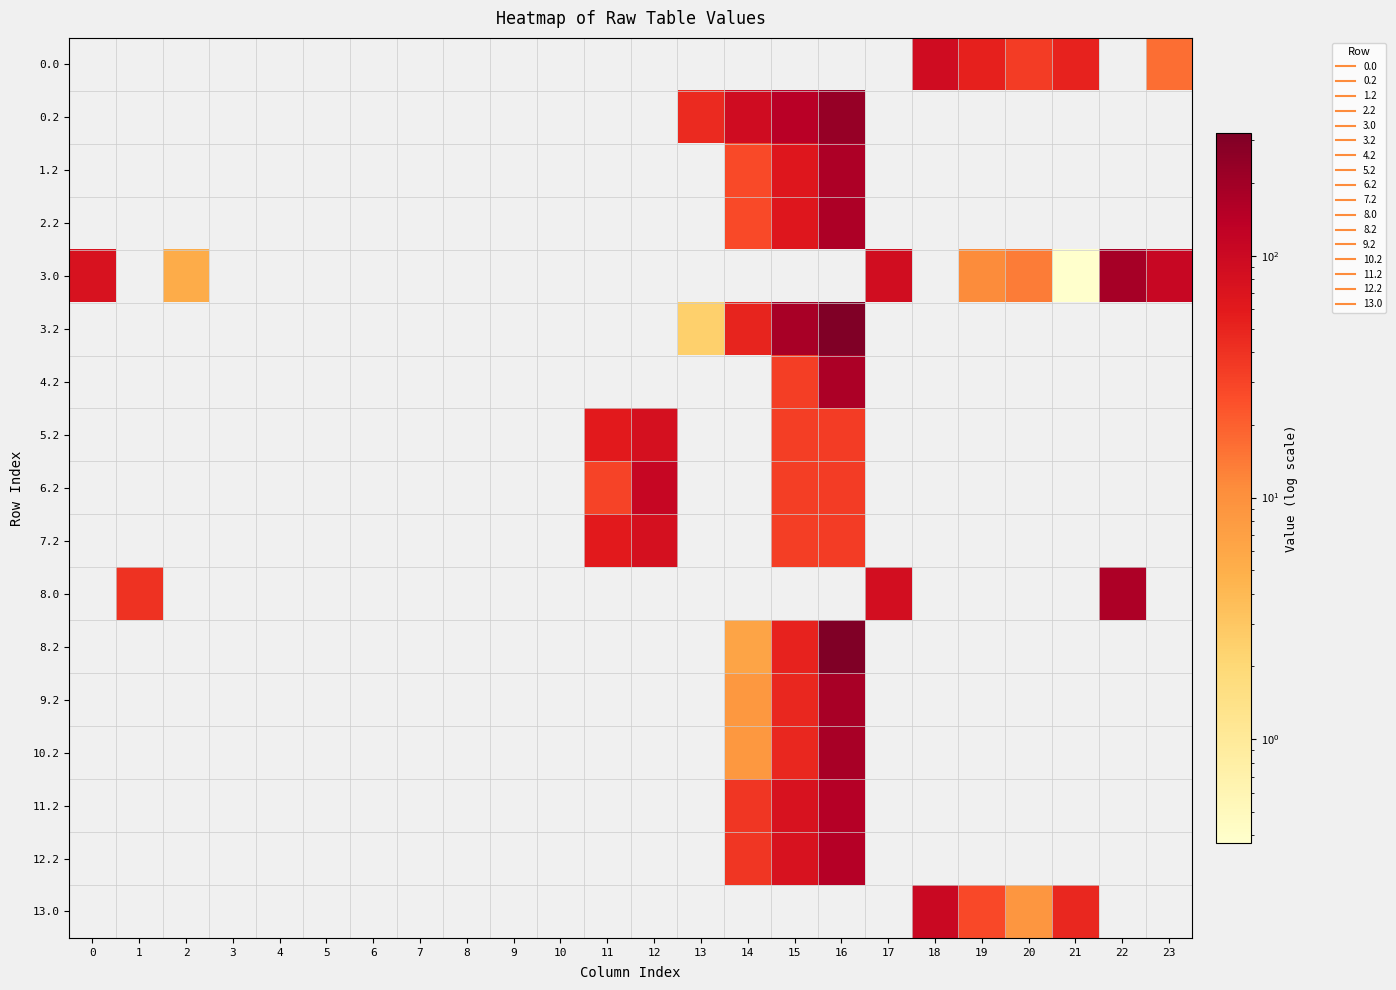

Reading left to right, transcribe all the data shown in this chart.

0.0: 0=0.0	1=0.0	2=0.0	3=0.0	4=0.0	5=0.0	6=0.0	7=0.0	8=0.0	9=0.0	10=0.0	11=0.0	12=0.0	13=0.0	14=0.0	15=0.0	16=0.0	17=0.0	18=91.7	19=53.2	20=33.9	21=50.7	22=0.0	23=16.3
0.2: 0=0.0	1=0.0	2=0.0	3=0.0	4=0.0	5=0.0	6=0.0	7=0.0	8=0.0	9=0.0	10=0.0	11=0.0	12=0.0	13=44.4	14=91.4	15=142.7	16=231.6	17=0.0	18=0.0	19=0.0	20=0.0	21=0.0	22=0.0	23=0.0
1.2: 0=0.0	1=0.0	2=0.0	3=0.0	4=0.0	5=0.0	6=0.0	7=0.0	8=0.0	9=0.0	10=0.0	11=0.0	12=0.0	13=0.0	14=27.4	15=65.8	16=168.5	17=0.0	18=0.0	19=0.0	20=0.0	21=0.0	22=0.0	23=0.0
2.2: 0=0.0	1=0.0	2=0.0	3=0.0	4=0.0	5=0.0	6=0.0	7=0.0	8=0.0	9=0.0	10=0.0	11=0.0	12=0.0	13=0.0	14=27.4	15=65.8	16=168.5	17=0.0	18=0.0	19=0.0	20=0.0	21=0.0	22=0.0	23=0.0
3.0: 0=77.0	1=0.0	2=5.3	3=0.0	4=0.0	5=0.0	6=0.0	7=0.0	8=0.0	9=0.0	10=0.0	11=0.0	12=0.0	13=0.0	14=0.0	15=0.0	16=0.0	17=89.8	18=0.0	19=11.2	20=13.8	21=0.4	22=187.3	23=106.3
3.2: 0=0.0	1=0.0	2=0.0	3=0.0	4=0.0	5=0.0	6=0.0	7=0.0	8=0.0	9=0.0	10=0.0	11=0.0	12=0.0	13=2.4	14=49.4	15=183.0	16=321.6	17=0.0	18=0.0	19=0.0	20=0.0	21=0.0	22=0.0	23=0.0
4.2: 0=0.0	1=0.0	2=0.0	3=0.0	4=0.0	5=0.0	6=0.0	7=0.0	8=0.0	9=0.0	10=0.0	11=0.0	12=0.0	13=0.0	14=0.0	15=32.8	16=175.1	17=0.0	18=0.0	19=0.0	20=0.0	21=0.0	22=0.0	23=0.0
5.2: 0=0.0	1=0.0	2=0.0	3=0.0	4=0.0	5=0.0	6=0.0	7=0.0	8=0.0	9=0.0	10=0.0	11=60.6	12=80.9	13=0.0	14=0.0	15=32.8	16=33.6	17=0.0	18=0.0	19=0.0	20=0.0	21=0.0	22=0.0	23=0.0
6.2: 0=0.0	1=0.0	2=0.0	3=0.0	4=0.0	5=0.0	6=0.0	7=0.0	8=0.0	9=0.0	10=0.0	11=30.3	12=111.2	13=0.0	14=0.0	15=32.8	16=33.6	17=0.0	18=0.0	19=0.0	20=0.0	21=0.0	22=0.0	23=0.0
7.2: 0=0.0	1=0.0	2=0.0	3=0.0	4=0.0	5=0.0	6=0.0	7=0.0	8=0.0	9=0.0	10=0.0	11=60.6	12=80.9	13=0.0	14=0.0	15=32.8	16=33.6	17=0.0	18=0.0	19=0.0	20=0.0	21=0.0	22=0.0	23=0.0
8.0: 0=0.0	1=39.5	2=0.0	3=0.0	4=0.0	5=0.0	6=0.0	7=0.0	8=0.0	9=0.0	10=0.0	11=0.0	12=0.0	13=0.0	14=0.0	15=0.0	16=0.0	17=84.8	18=0.0	19=0.0	20=0.0	21=0.0	22=168.4	23=0.0
8.2: 0=0.0	1=0.0	2=0.0	3=0.0	4=0.0	5=0.0	6=0.0	7=0.0	8=0.0	9=0.0	10=0.0	11=0.0	12=0.0	13=0.0	14=6.4	15=51.0	16=316.6	17=0.0	18=0.0	19=0.0	20=0.0	21=0.0	22=0.0	23=0.0
9.2: 0=0.0	1=0.0	2=0.0	3=0.0	4=0.0	5=0.0	6=0.0	7=0.0	8=0.0	9=0.0	10=0.0	11=0.0	12=0.0	13=0.0	14=8.4	15=46.8	16=181.5	17=0.0	18=0.0	19=0.0	20=0.0	21=0.0	22=0.0	23=0.0
10.2: 0=0.0	1=0.0	2=0.0	3=0.0	4=0.0	5=0.0	6=0.0	7=0.0	8=0.0	9=0.0	10=0.0	11=0.0	12=0.0	13=0.0	14=8.4	15=46.8	16=181.5	17=0.0	18=0.0	19=0.0	20=0.0	21=0.0	22=0.0	23=0.0
11.2: 0=0.0	1=0.0	2=0.0	3=0.0	4=0.0	5=0.0	6=0.0	7=0.0	8=0.0	9=0.0	10=0.0	11=0.0	12=0.0	13=0.0	14=37.4	15=75.8	16=153.4	17=0.0	18=0.0	19=0.0	20=0.0	21=0.0	22=0.0	23=0.0
12.2: 0=0.0	1=0.0	2=0.0	3=0.0	4=0.0	5=0.0	6=0.0	7=0.0	8=0.0	9=0.0	10=0.0	11=0.0	12=0.0	13=0.0	14=37.4	15=75.8	16=153.4	17=0.0	18=0.0	19=0.0	20=0.0	21=0.0	22=0.0	23=0.0
13.0: 0=0.0	1=0.0	2=0.0	3=0.0	4=0.0	5=0.0	6=0.0	7=0.0	8=0.0	9=0.0	10=0.0	11=0.0	12=0.0	13=0.0	14=0.0	15=0.0	16=0.0	17=0.0	18=104.7	19=28.2	20=8.9	21=47.4	22=0.0	23=0.0